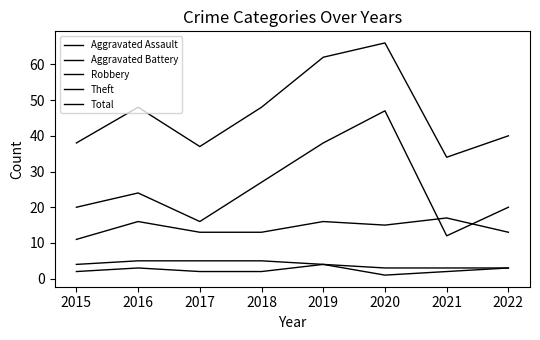

Which has a higher value, 2018 or 2021?

2018